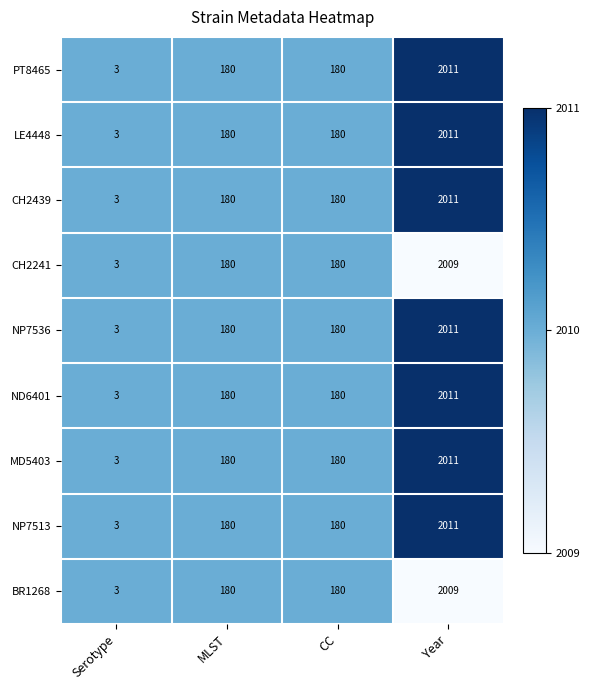

At which category is the sum across all series the highest?

Year